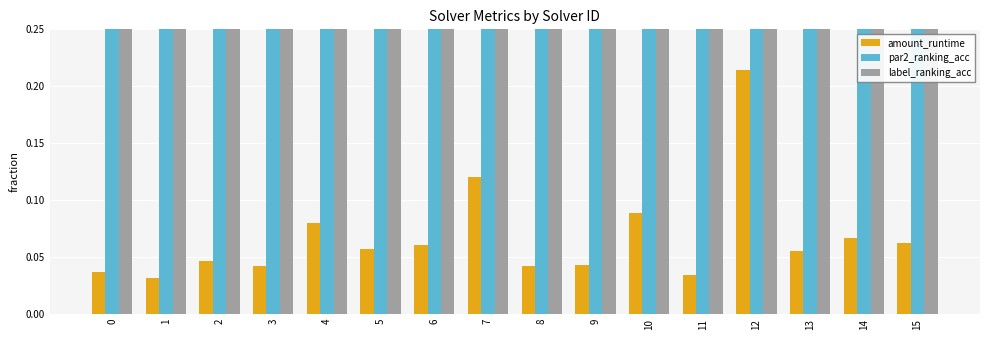

Reading right to left, extract all data points from this chart.

amount_runtime: 0.1	0.1	0.1	0.2	0.0	0.1	0.0	0.0	0.1	0.1	0.1	0.1	0.0	0.0	0.0	0.0
par2_ranking_acc: 0.6	1.0	0.8	1.0	0.8	1.0	1.0	1.0	0.9	1.0	1.0	0.7	0.9	1.0	0.7	1.0
label_ranking_acc: 0.6	0.9	0.9	1.0	0.9	1.0	1.0	0.9	0.9	1.0	1.0	0.7	0.8	1.0	0.7	0.9